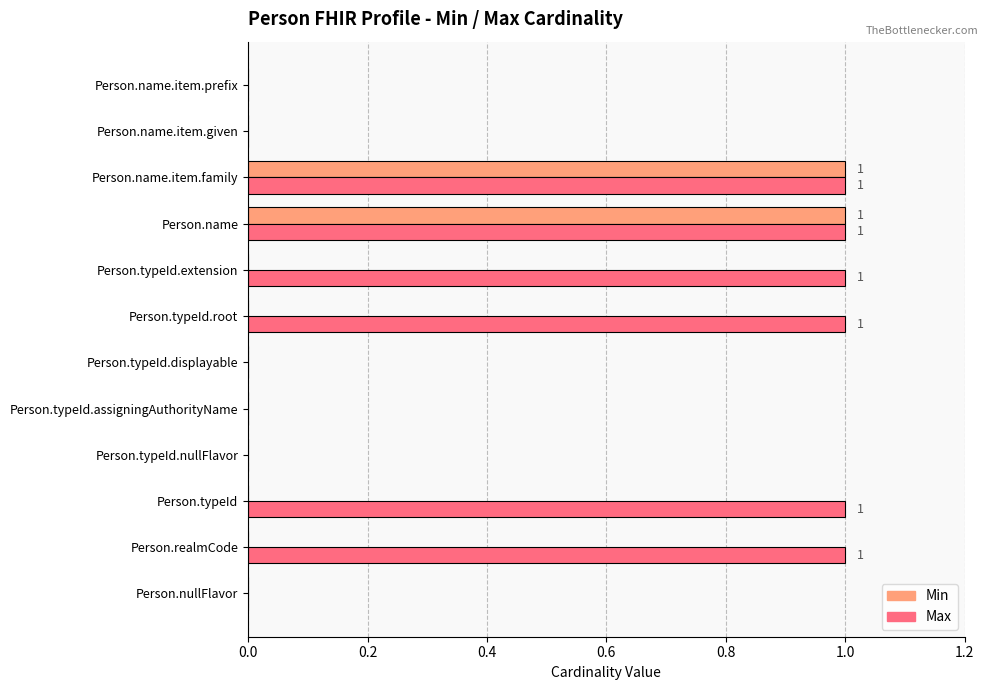

How many Min values are between 0 and 1?

12